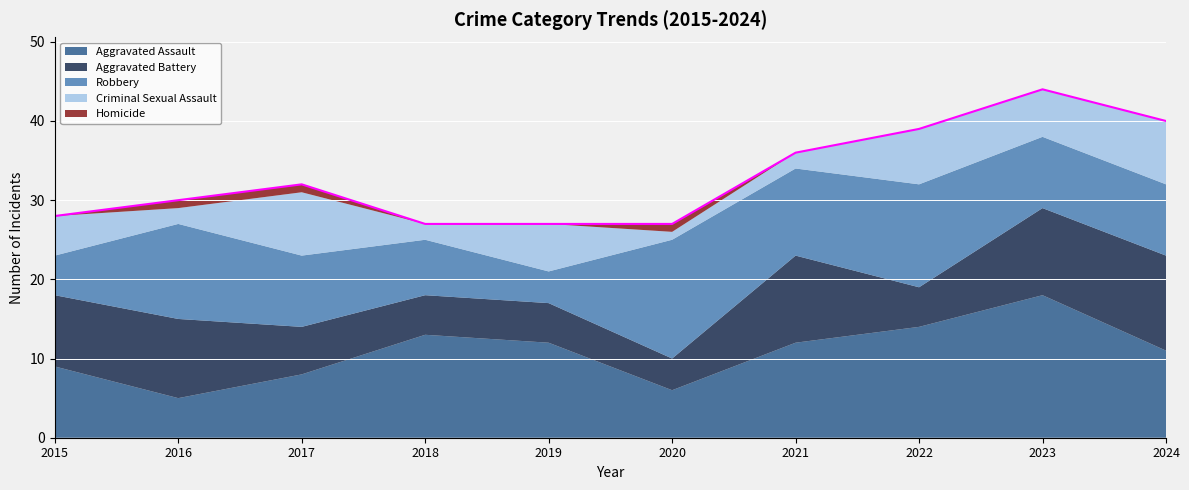

At which category does Aggravated Battery reach its first local peak?

2016